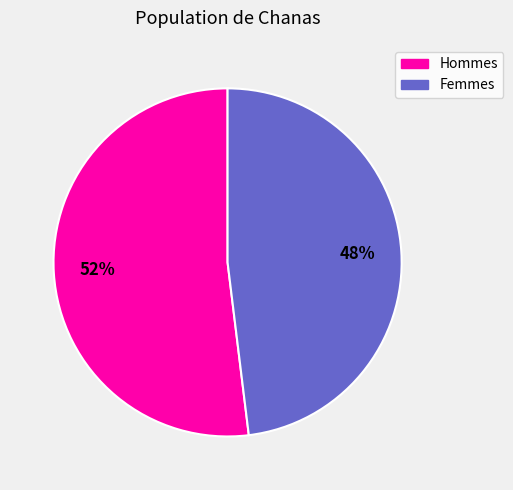

To the nearest percent, what is the average slice percentage?

50%